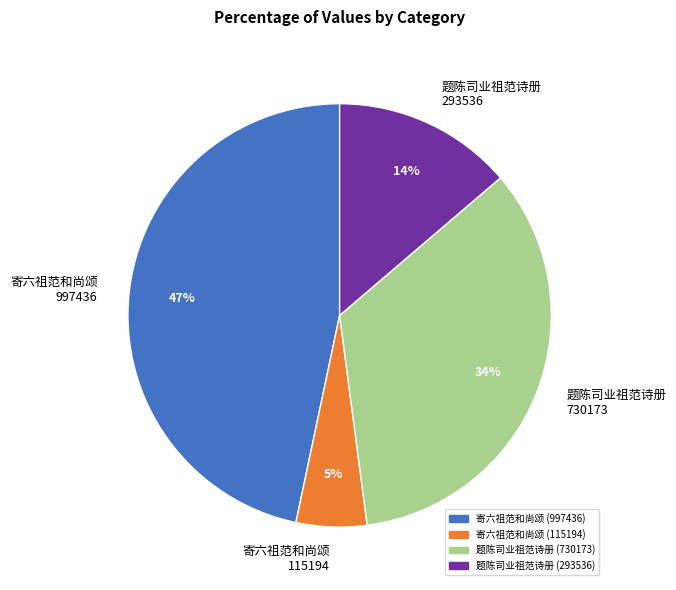

Which slice is the largest?

寄六祖范和尚颂 997436